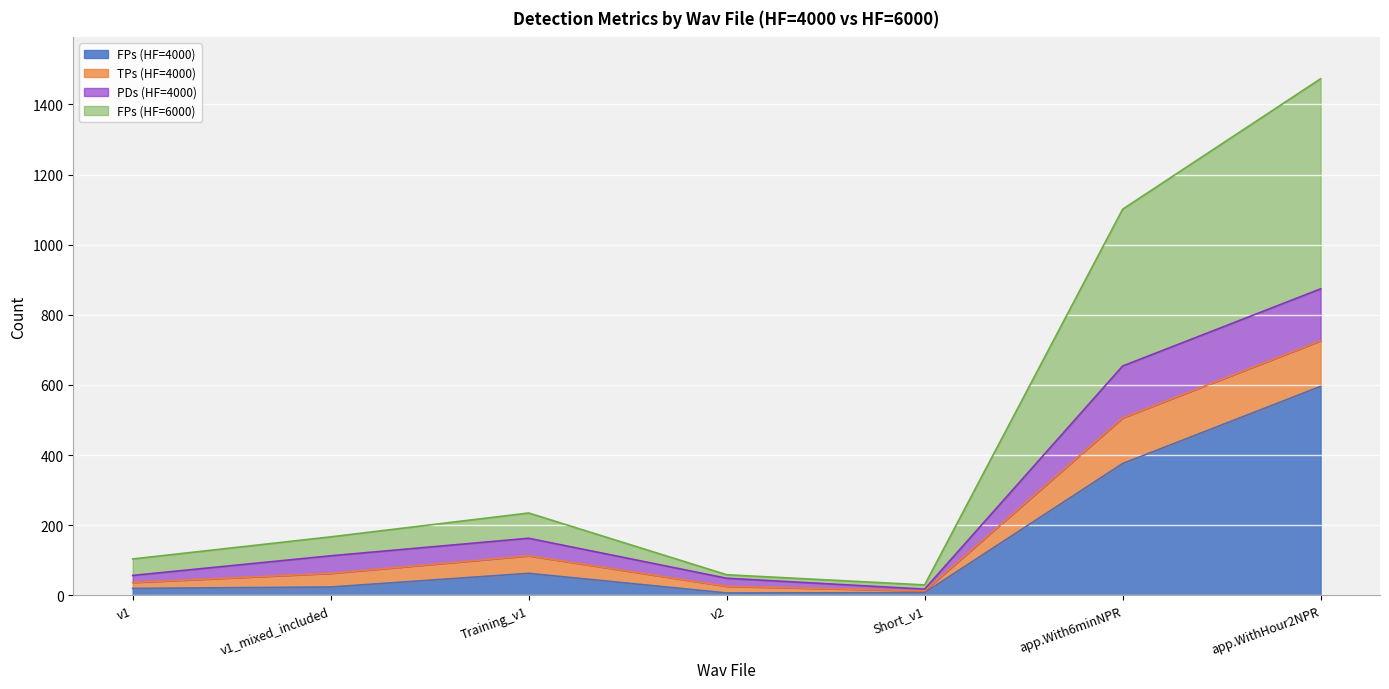

At which category is the sum across all series the highest?

app.WithHour2NPR